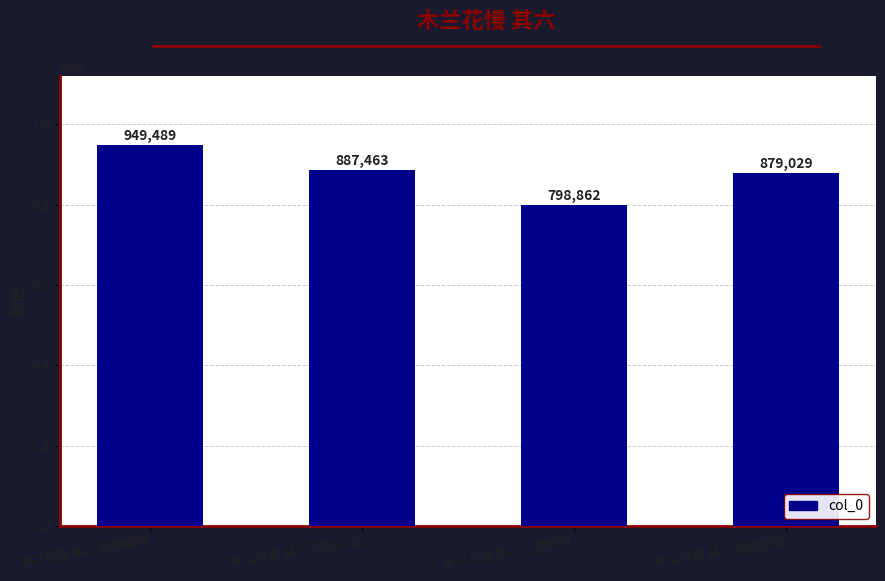

Does the chart contain any negative values?

No